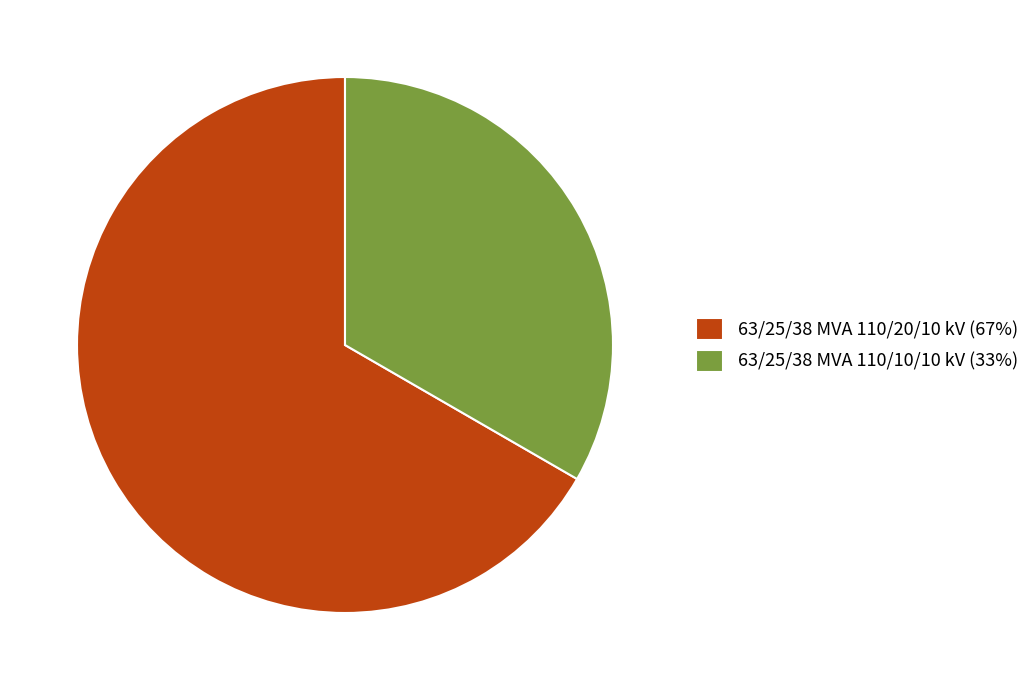

Rank the categories by value from lowest to highest.

63/25/38 MVA 110/10/10 kV, 63/25/38 MVA 110/20/10 kV